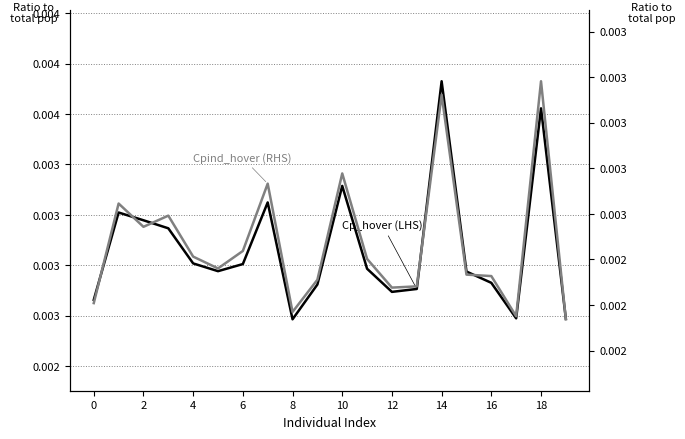

How many lines are shown in the chart?

2